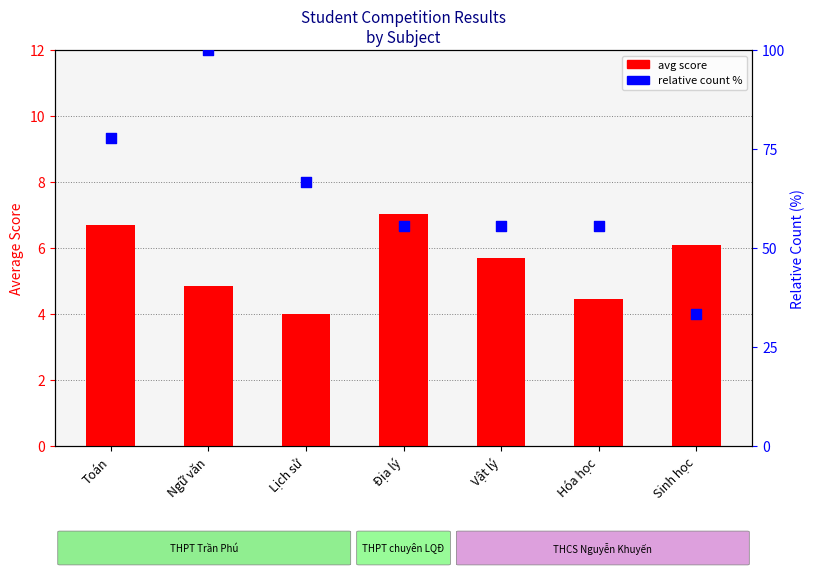

Which series reaches the maximum Y coordinate?

relative count %